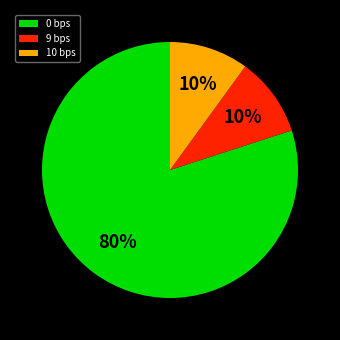

Is it true that 9 bps is 10% of the pie?

True